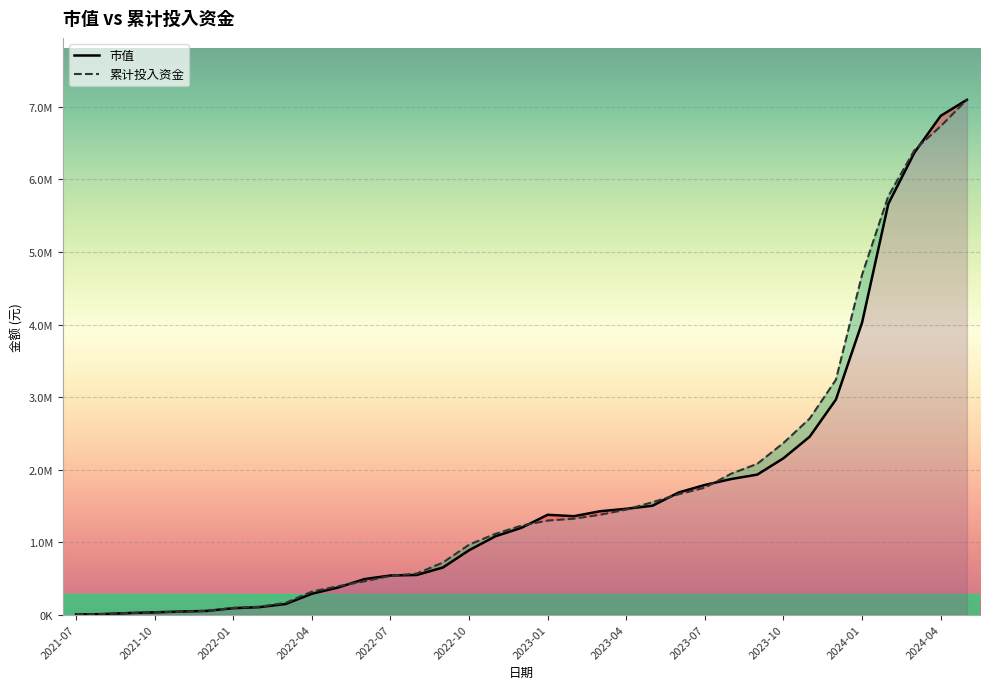

List the series in order of their peak value, lowest first.

市值, 累计投入资金